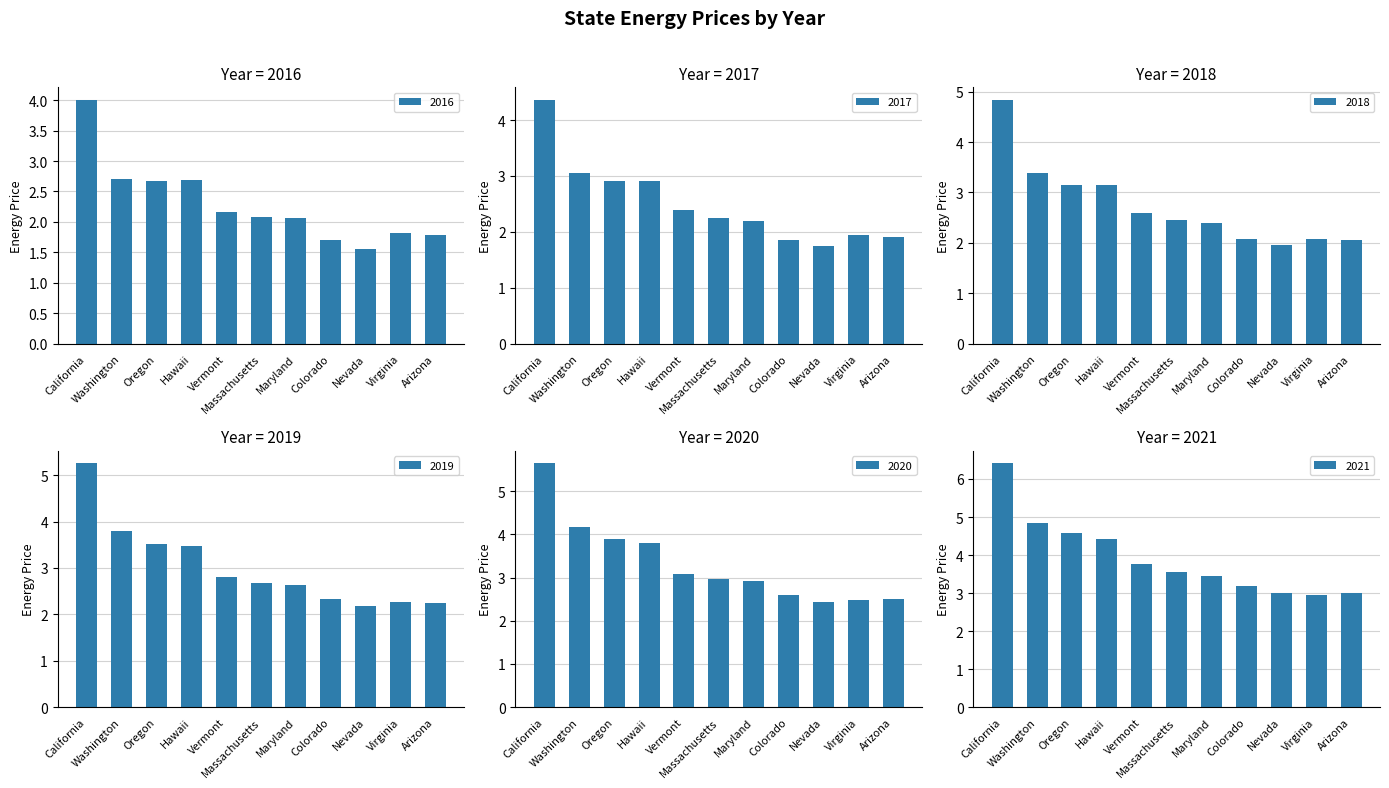

At which label is 2020 closest to 4?

Oregon